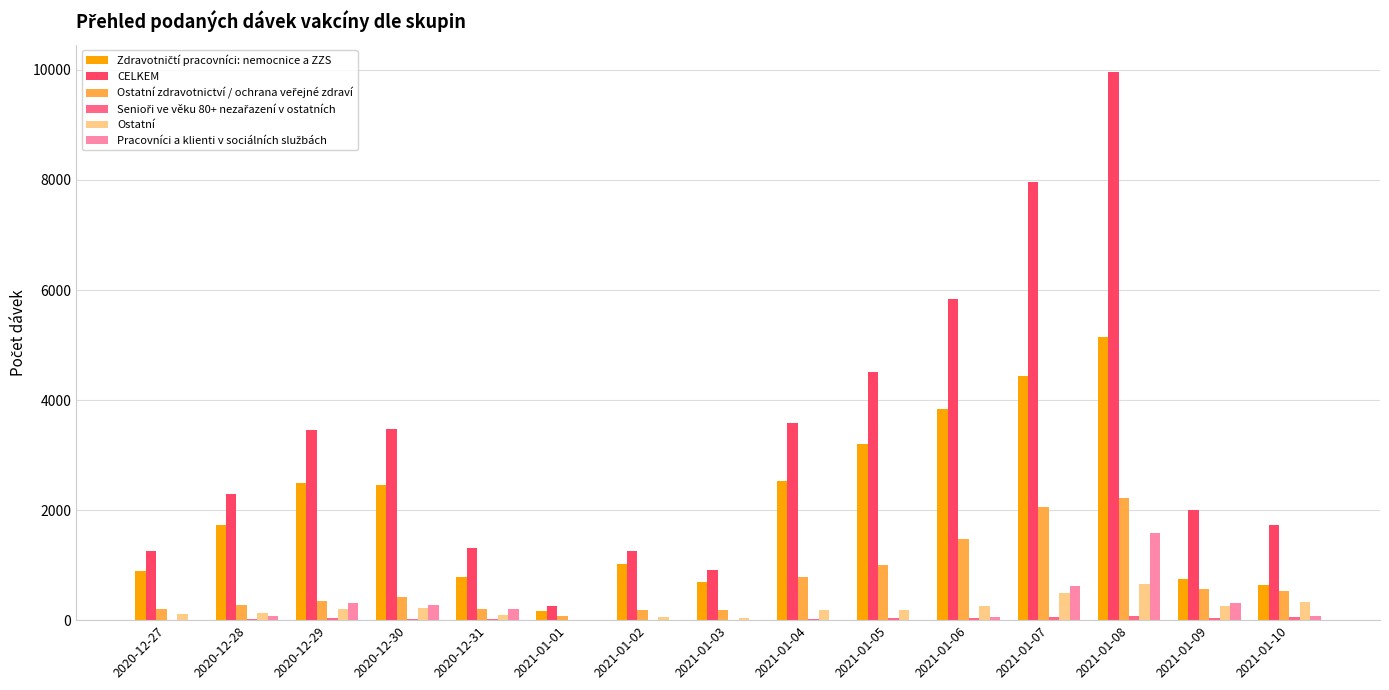

At which category is the sum across all series the highest?

2021-01-08